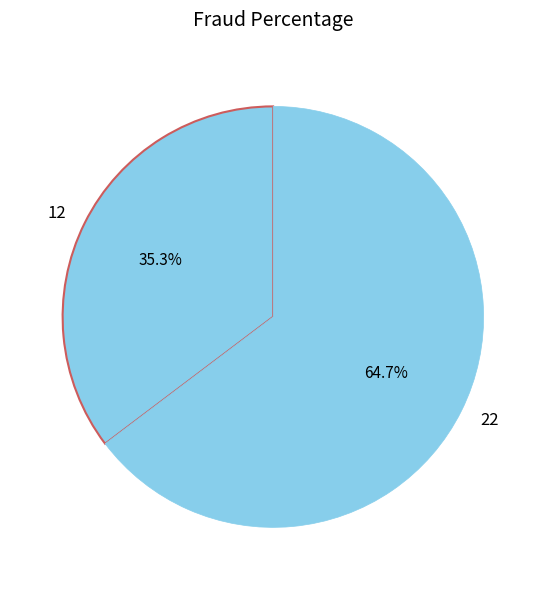

Does 22 account for over 50% of the chart?

Yes